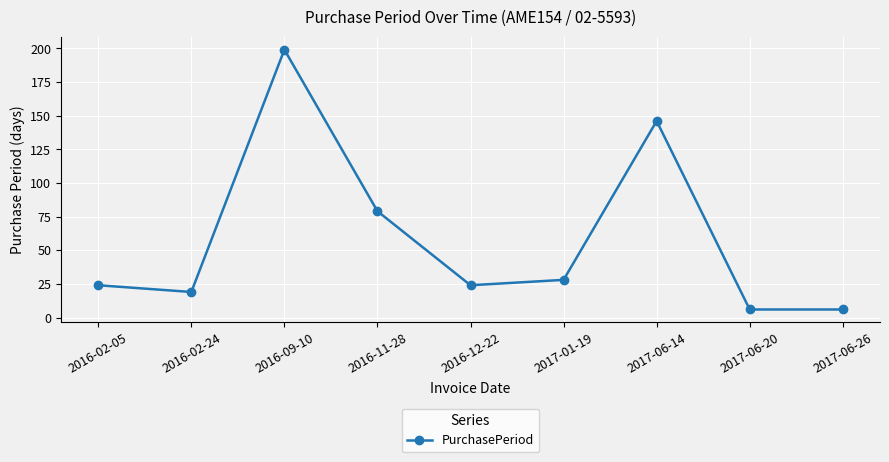

What position from the right is 2017-06-20?

2